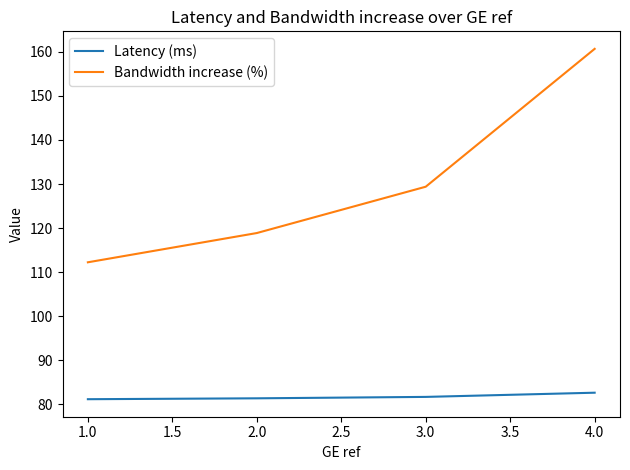

What are all the series names shown in the legend?

Latency (ms), Bandwidth increase (%)